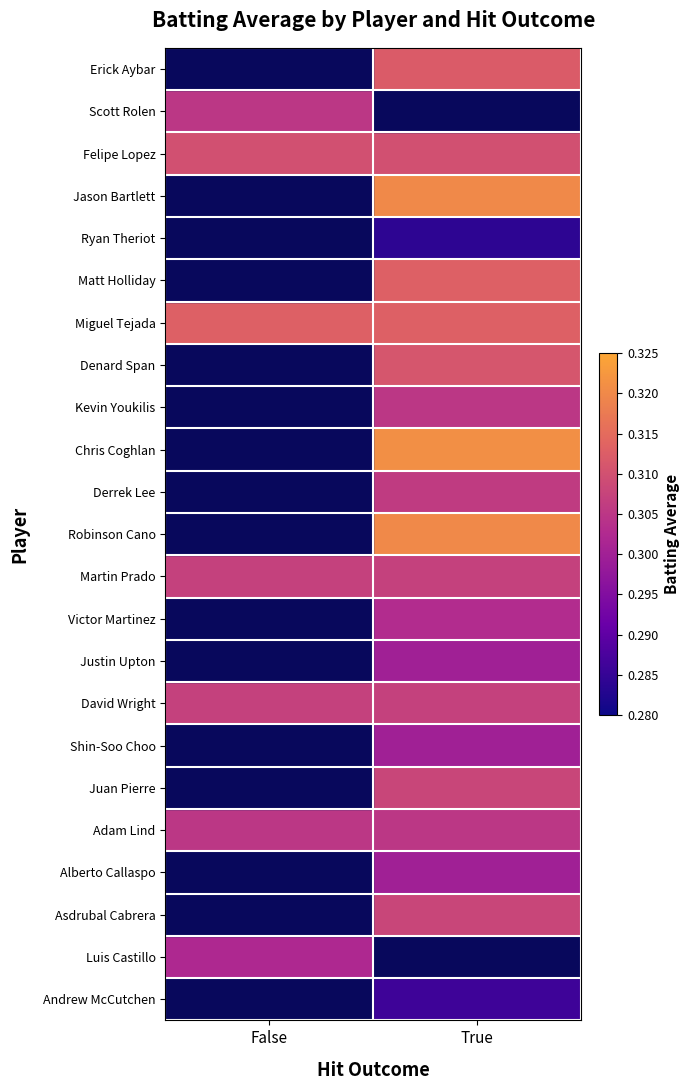

Which series has the largest total across all categories?

Miguel Tejada